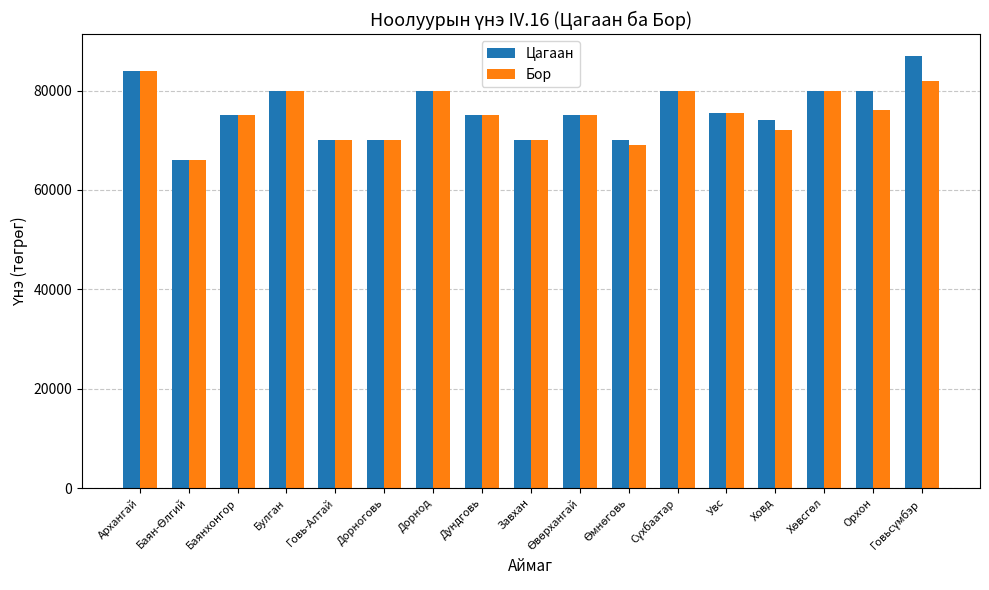

Reading right to left, extract all data points from this chart.

Цагаан: 87000	80000	80000	74000	75500	80000	70000	75000	70000	75000	80000	70000	70000	80000	75000	66000	84000
Бор: 82000	76000	80000	72000	75500	80000	69000	75000	70000	75000	80000	70000	70000	80000	75000	66000	84000